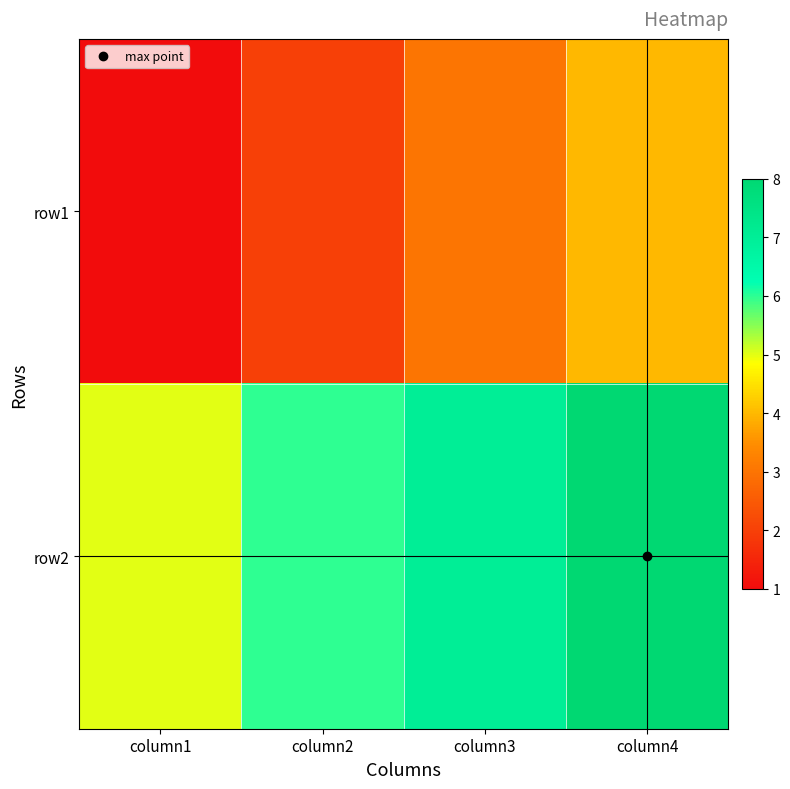

Reading left to right, extract all data points from this chart.

row1: column1=1	column2=2	column3=3	column4=4
row2: column1=5	column2=6	column3=7	column4=8